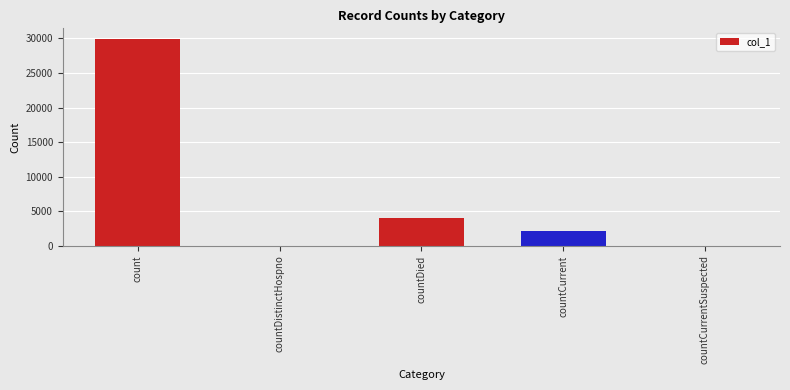

What is the change in value from count to countDistinctHospno?

-29967